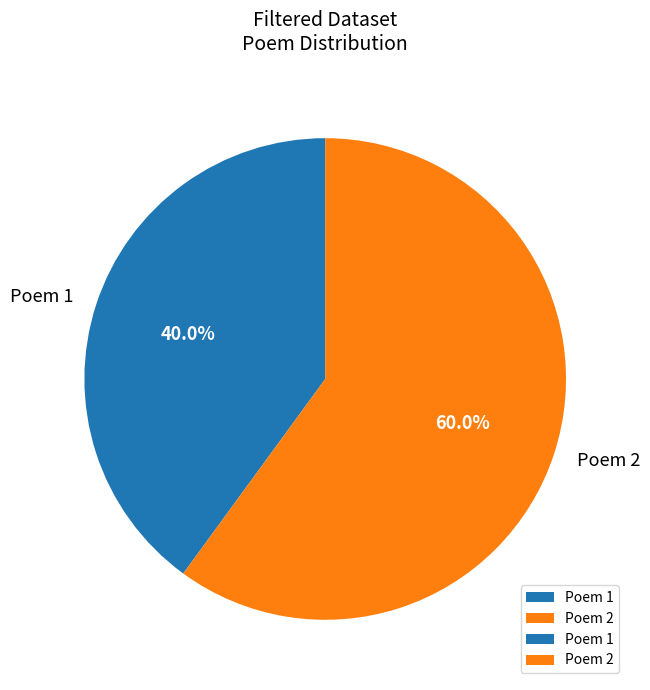

Does any single category account for the majority?

Yes